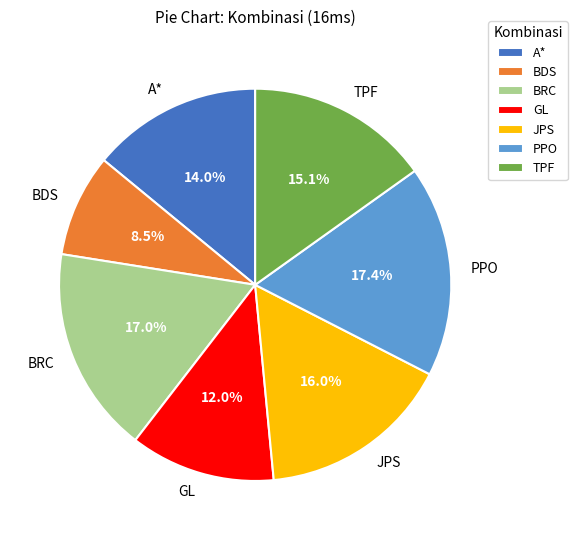

Is PPO the majority of the pie?

No